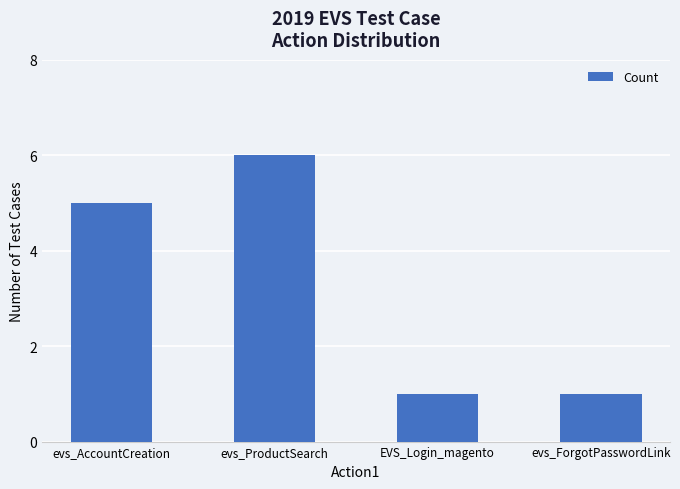

What is the label of the 2nd bar from the right?

EVS_Login_magento